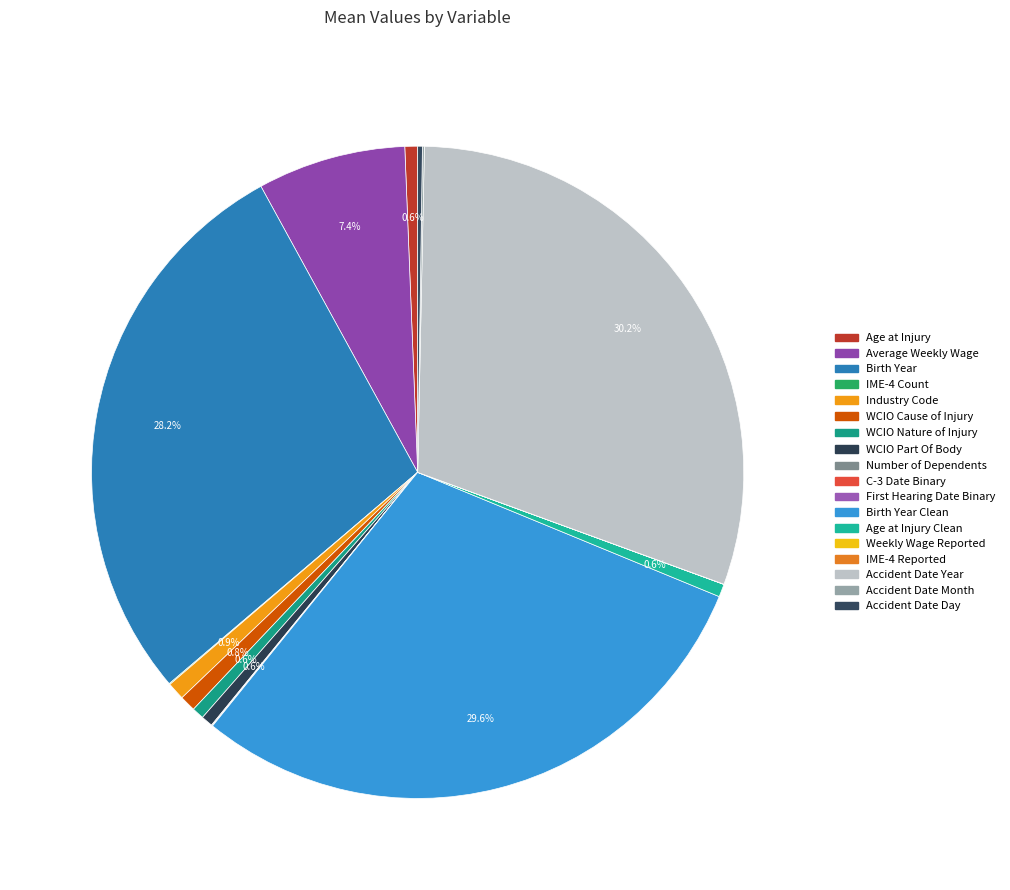

What is the smallest slice in the pie chart?

IME-4 Reported